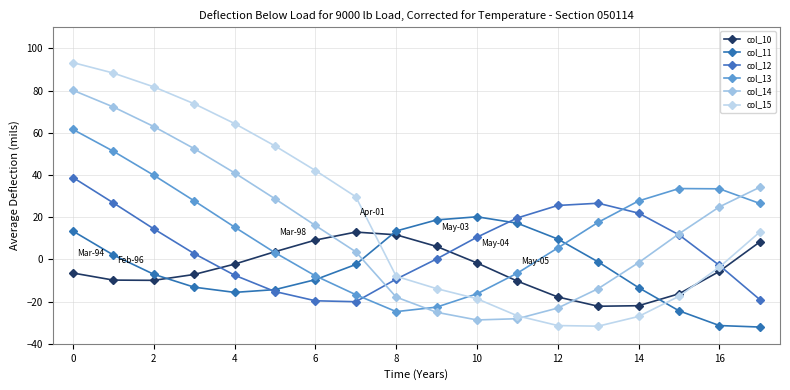

What is the sum of all col_13 values?

248.3